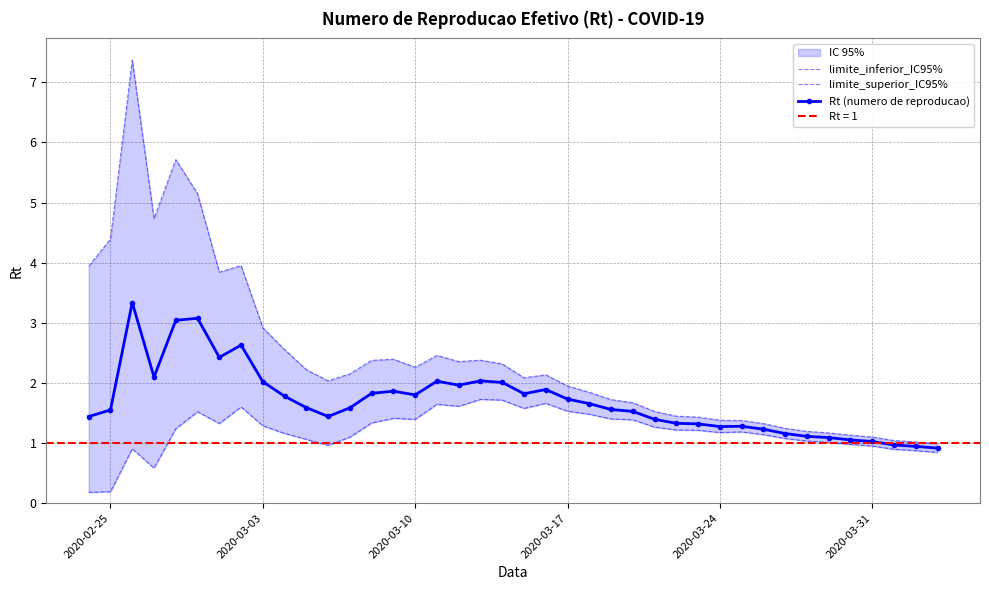

Reading left to right, what are all the values shown in this chart?

limite_inferior_IC95%: 0.2	0.2	0.9	0.6	1.2	1.5	1.3	1.6	1.3	1.2	1.1	1.0	1.1	1.3	1.4	1.4	1.6	1.6	1.7	1.7	1.6	1.7	1.5	1.5	1.4	1.4	1.3	1.2	1.2	1.2	1.2	1.1	1.1	1.0	1.0	1.0	1.0	0.9	0.9	0.8
limite_superior_IC95%: 3.9	4.4	7.4	4.7	5.7	5.1	3.8	4.0	2.9	2.6	2.2	2.0	2.2	2.4	2.4	2.3	2.5	2.4	2.4	2.3	2.1	2.1	1.9	1.8	1.7	1.7	1.5	1.4	1.4	1.4	1.4	1.3	1.2	1.2	1.2	1.1	1.1	1.0	1.0	1.0
Rt (numero de reproducao): 1.4	1.6	3.3	2.1	3.0	3.1	2.4	2.6	2.0	1.8	1.6	1.4	1.6	1.8	1.9	1.8	2.0	2.0	2.0	2.0	1.8	1.9	1.7	1.7	1.6	1.5	1.4	1.3	1.3	1.3	1.3	1.2	1.2	1.1	1.1	1.1	1.0	1.0	0.9	0.9